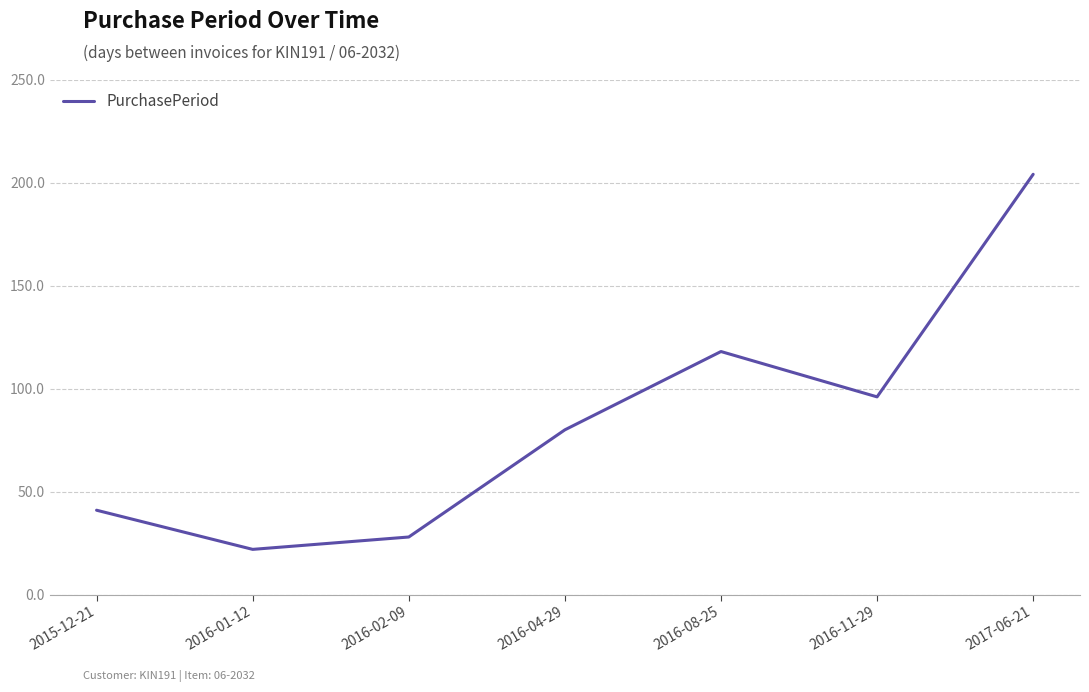

Reading right to left, what are all the values shown in this chart?

2017-06-21=204	2016-11-29=96	2016-08-25=118	2016-04-29=80	2016-02-09=28	2016-01-12=22	2015-12-21=41